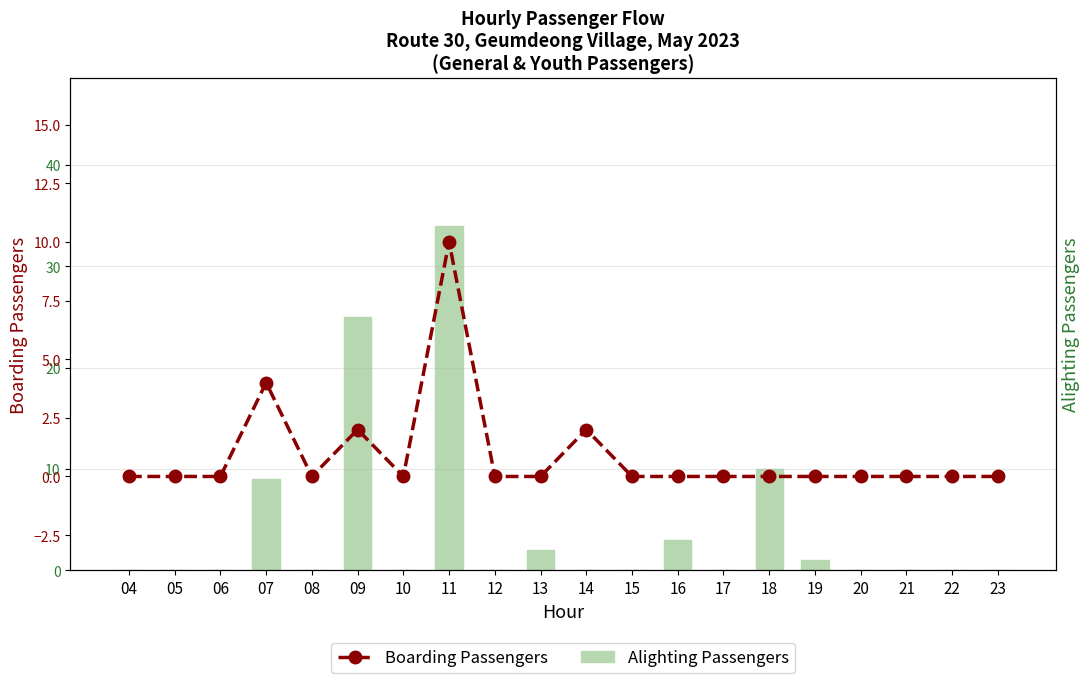

True or false: Alighting Passengers has a value of 0 at 19.

False